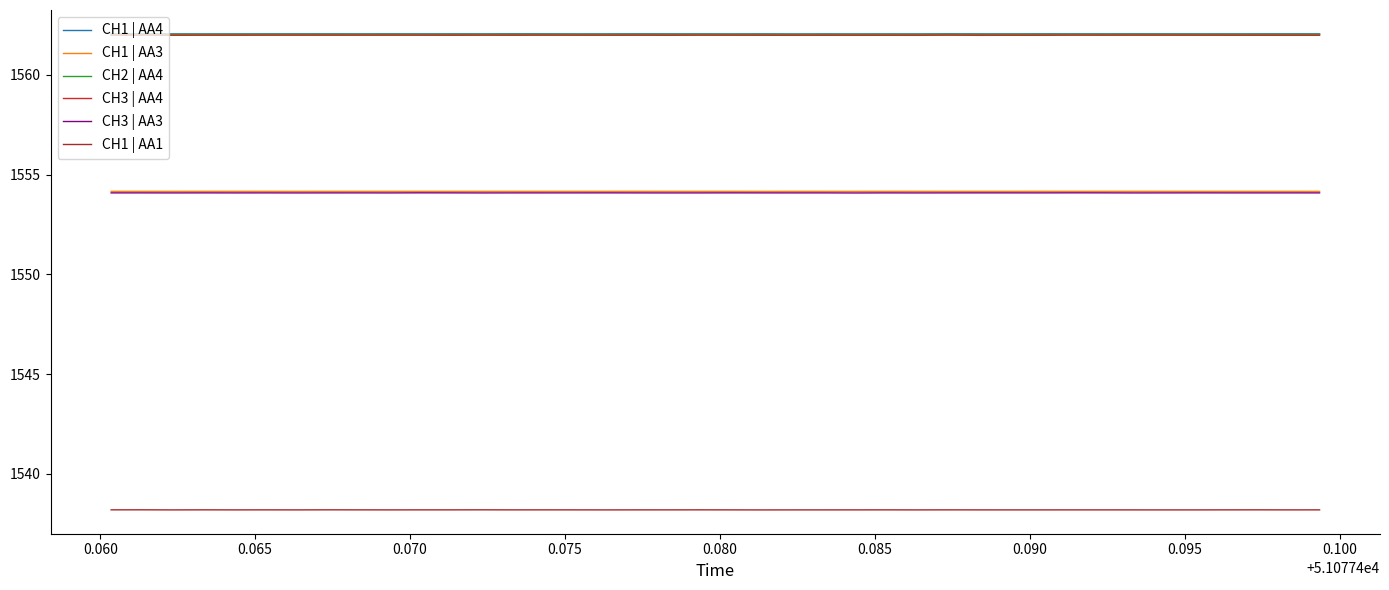

True or false: CH1 | AA3 and CH2 | AA4 cross at least once.

False